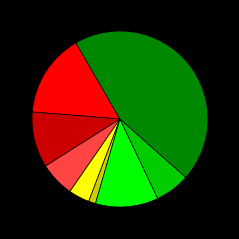

Is there any slice that represents more than half of the pie?

No